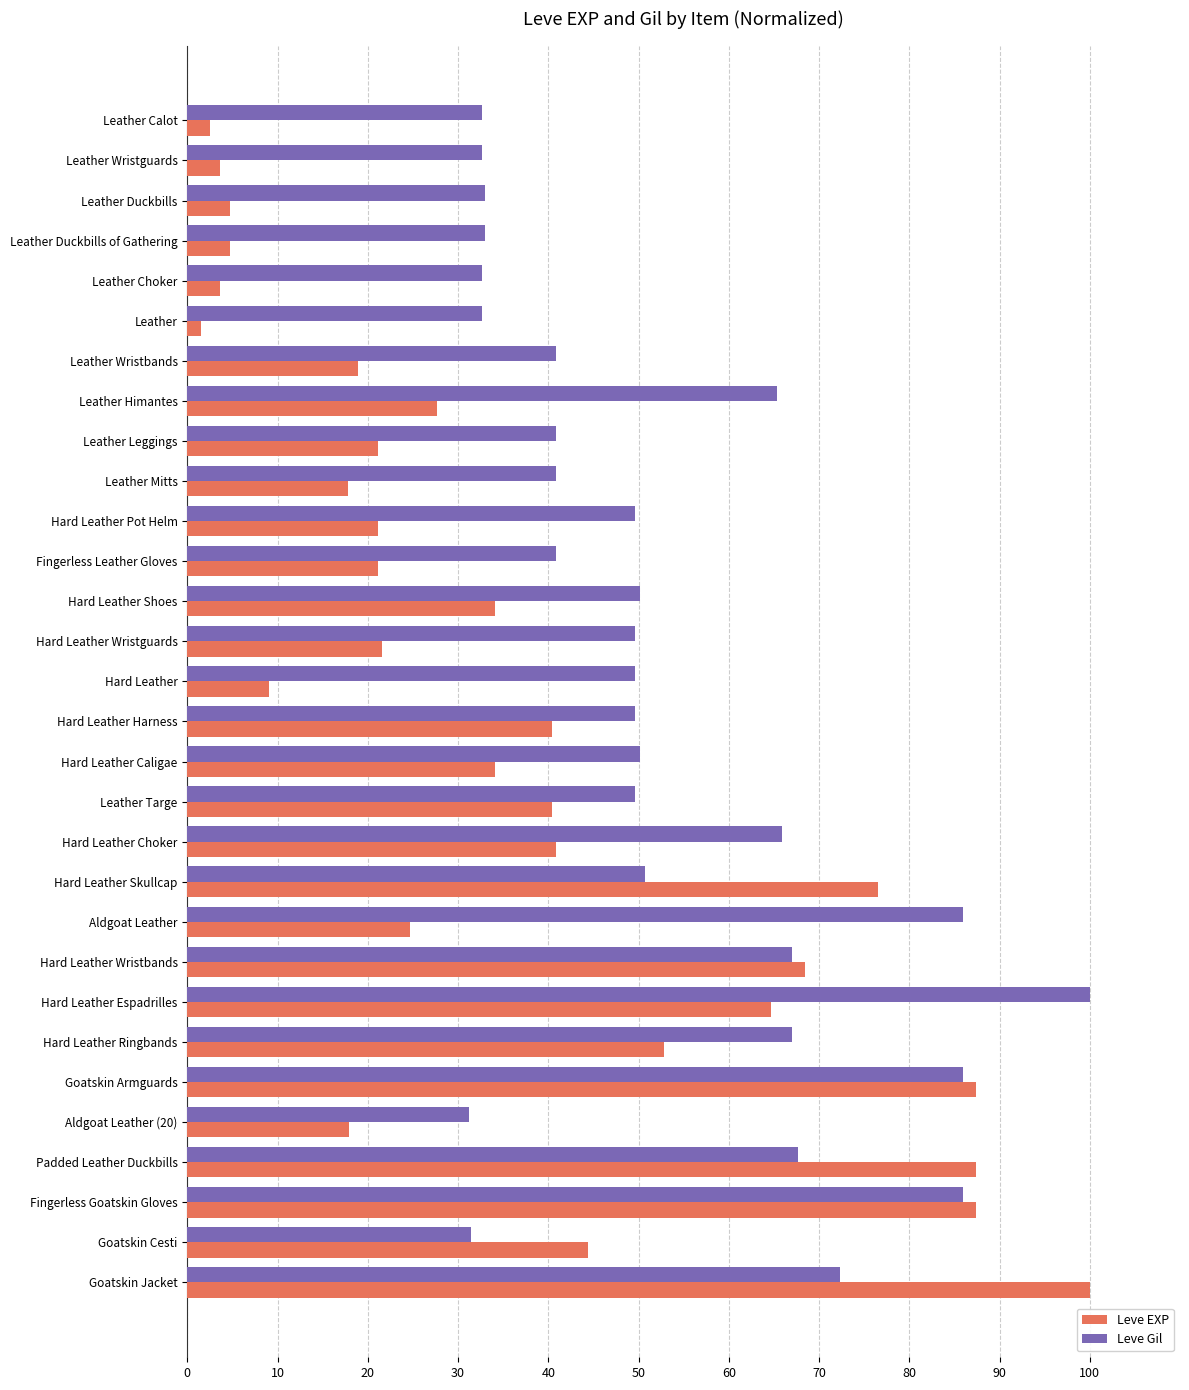

Which series has the largest total across all categories?

Leve Gil